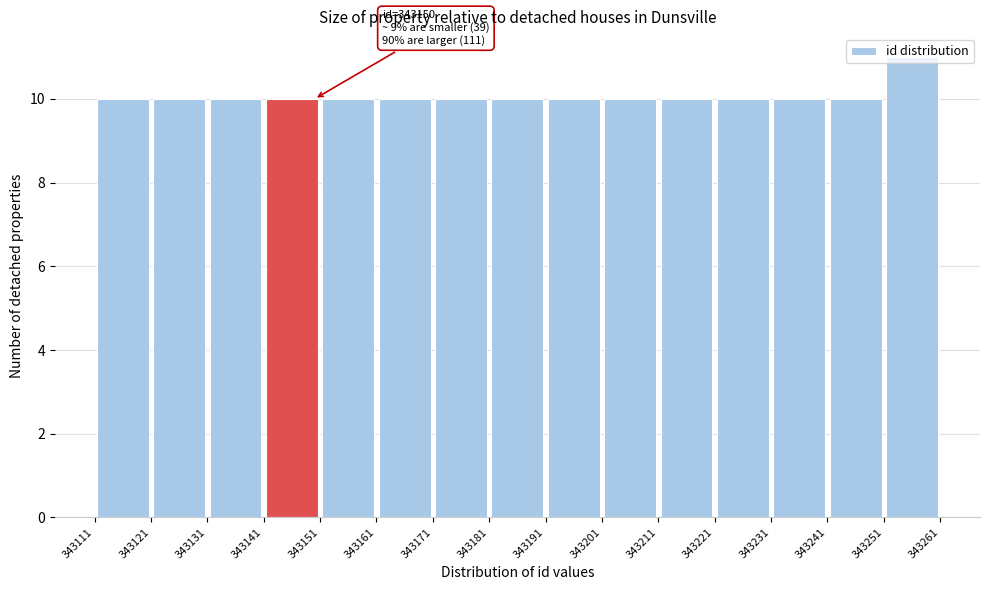

Which range on the x-axis has the tallest bar?

343251 to 343261